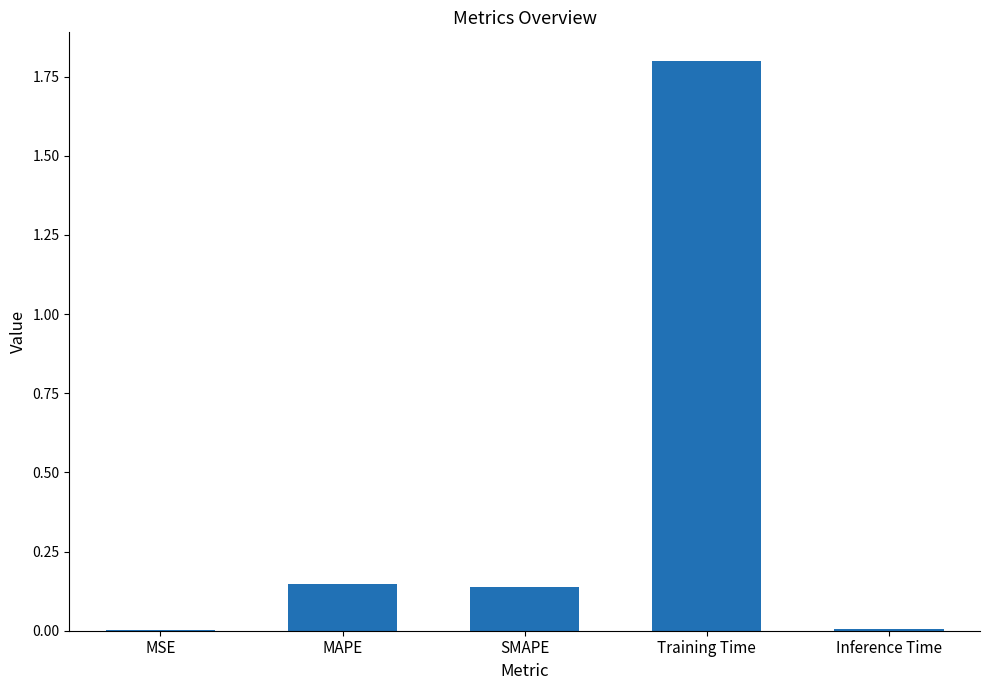

What is the greatest value displayed?

1.8